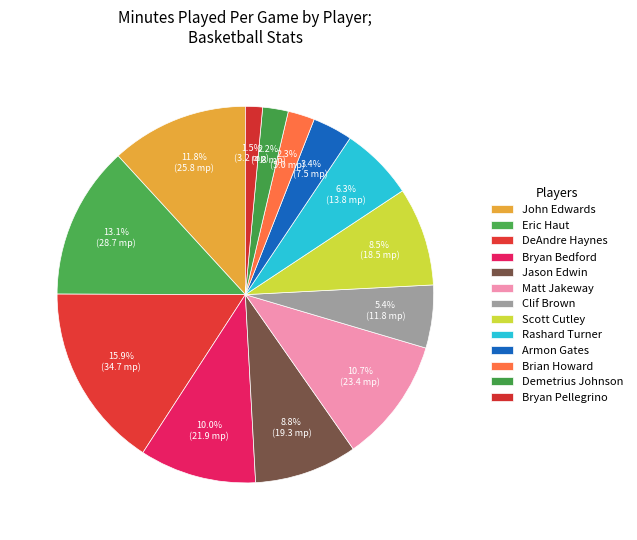

To the nearest percent, what portion does Demetrius Johnson represent?

2%